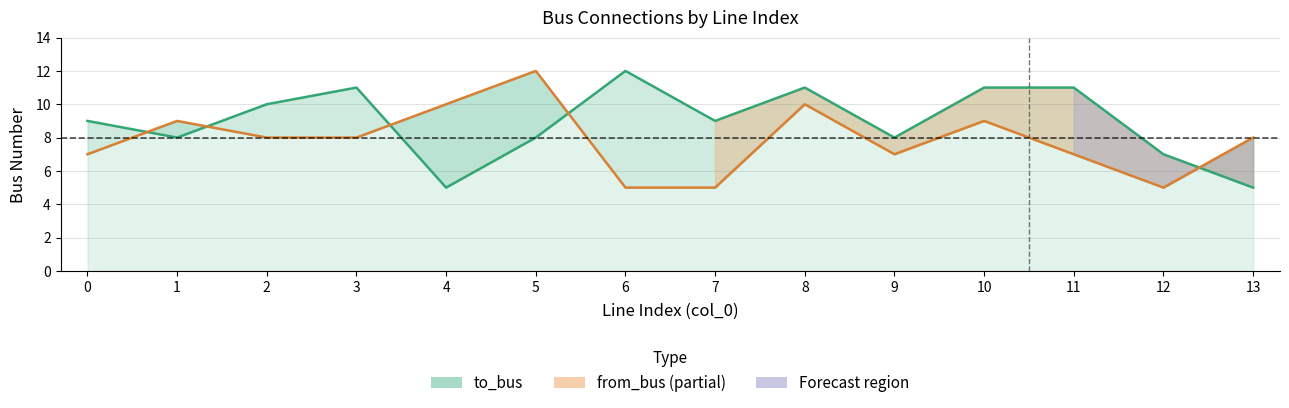

How many lines are shown in the chart?

2